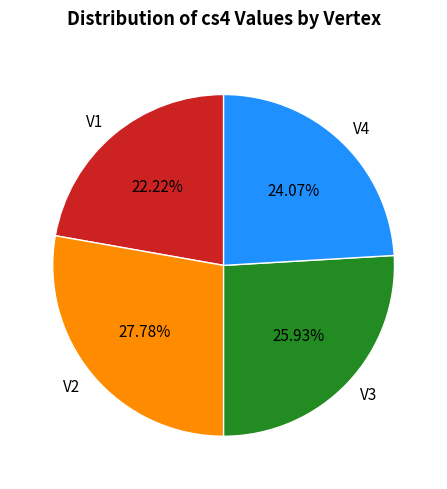

Which slice is the largest?

V2